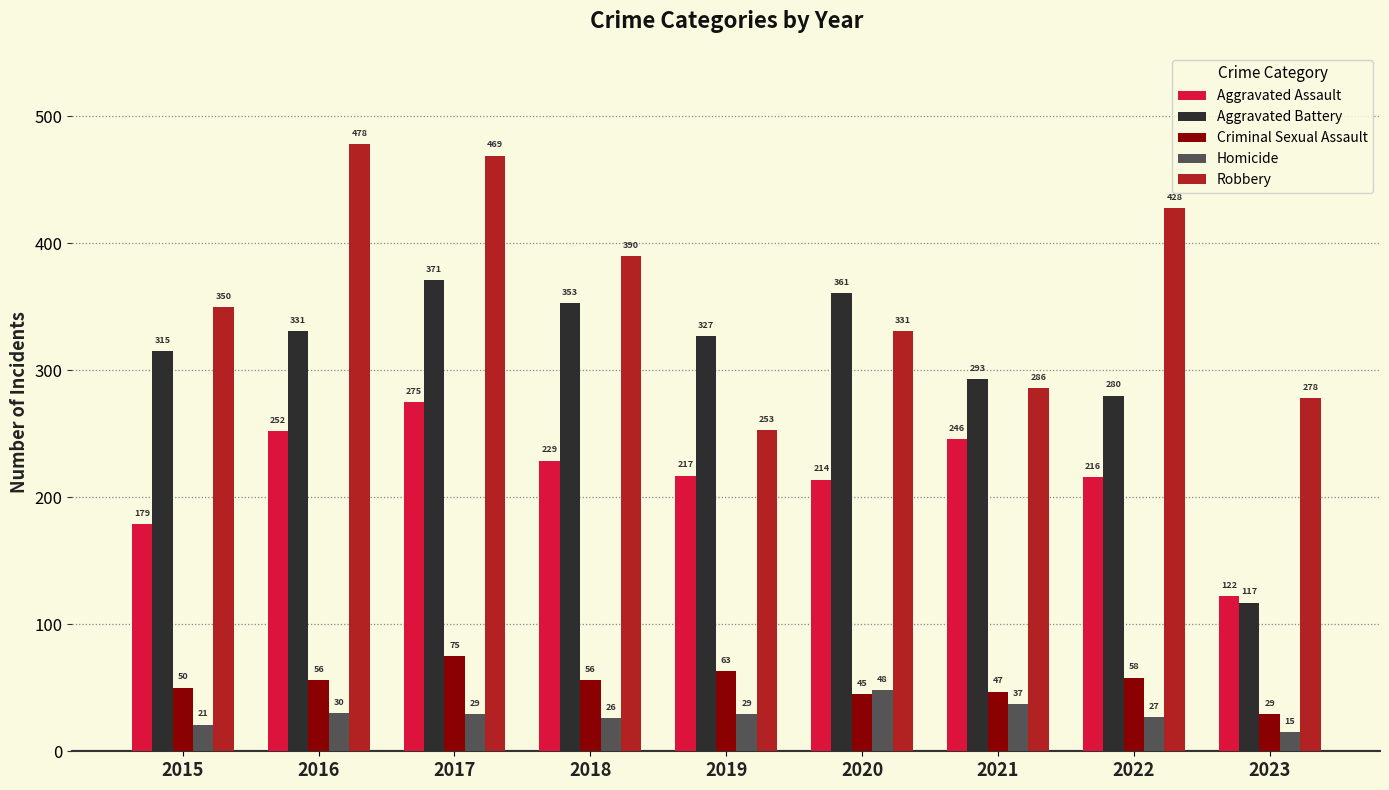

Reading left to right, transcribe all the data shown in this chart.

Aggravated Assault: 2015=179	2016=252	2017=275	2018=229	2019=217	2020=214	2021=246	2022=216	2023=122
Aggravated Battery: 2015=315	2016=331	2017=371	2018=353	2019=327	2020=361	2021=293	2022=280	2023=117
Criminal Sexual Assault: 2015=50	2016=56	2017=75	2018=56	2019=63	2020=45	2021=47	2022=58	2023=29
Homicide: 2015=21	2016=30	2017=29	2018=26	2019=29	2020=48	2021=37	2022=27	2023=15
Robbery: 2015=350	2016=478	2017=469	2018=390	2019=253	2020=331	2021=286	2022=428	2023=278